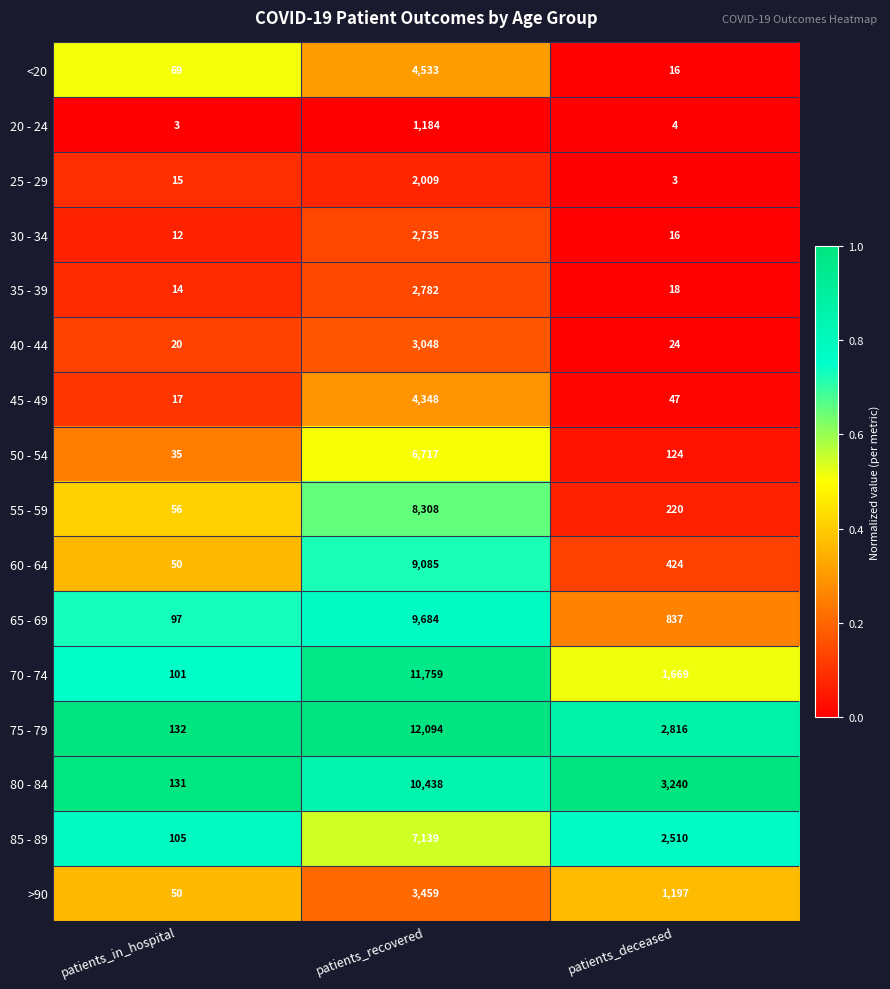

At which category does the chart reach its peak across all series?

patients_recovered